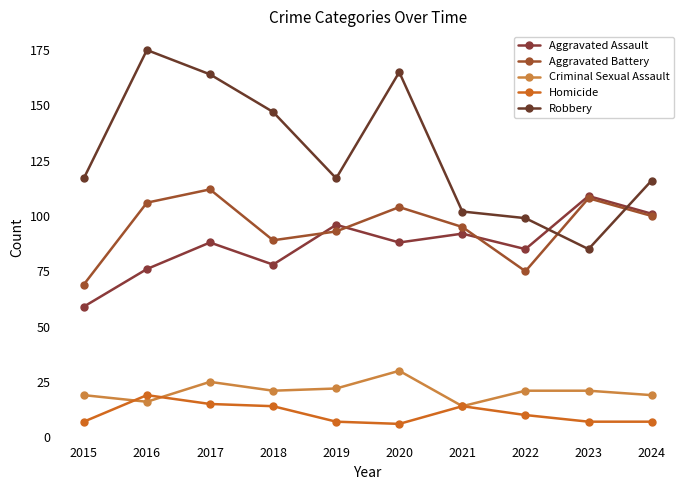

What is the minimum value for Criminal Sexual Assault?

14